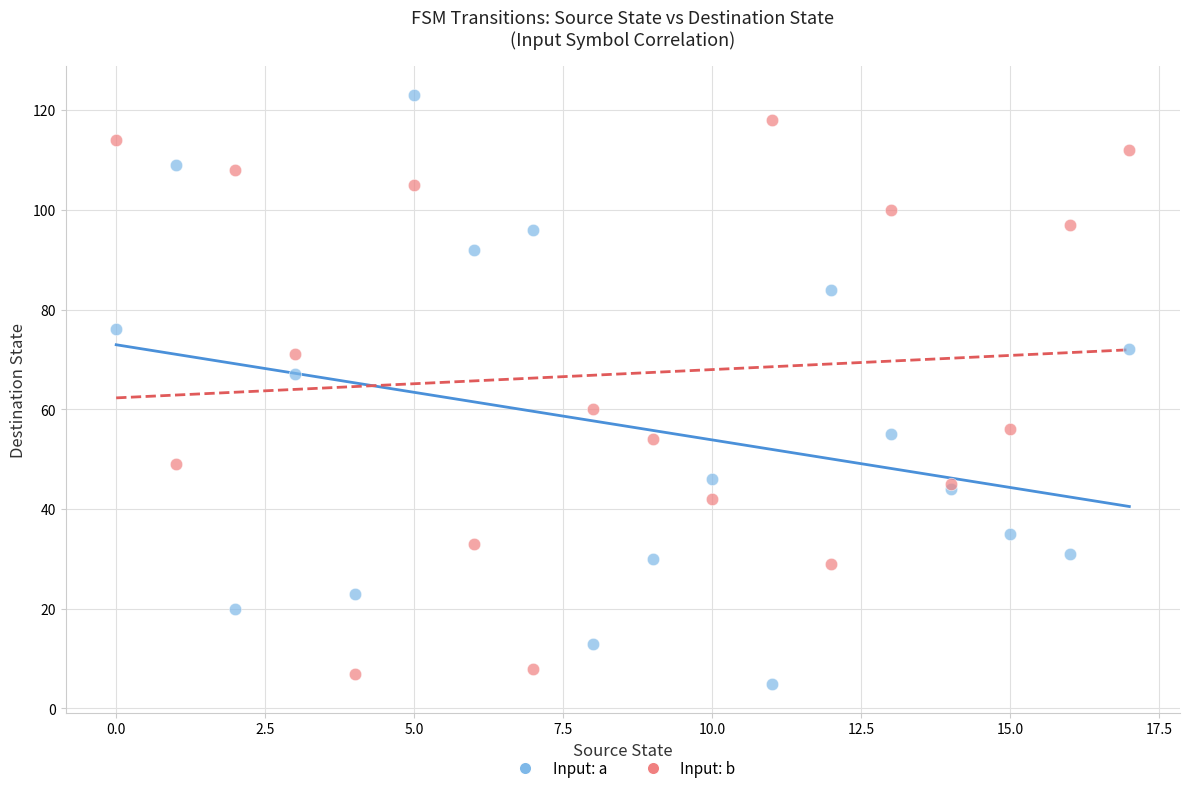

What are all the series names shown in the legend?

Input: a, Input: b